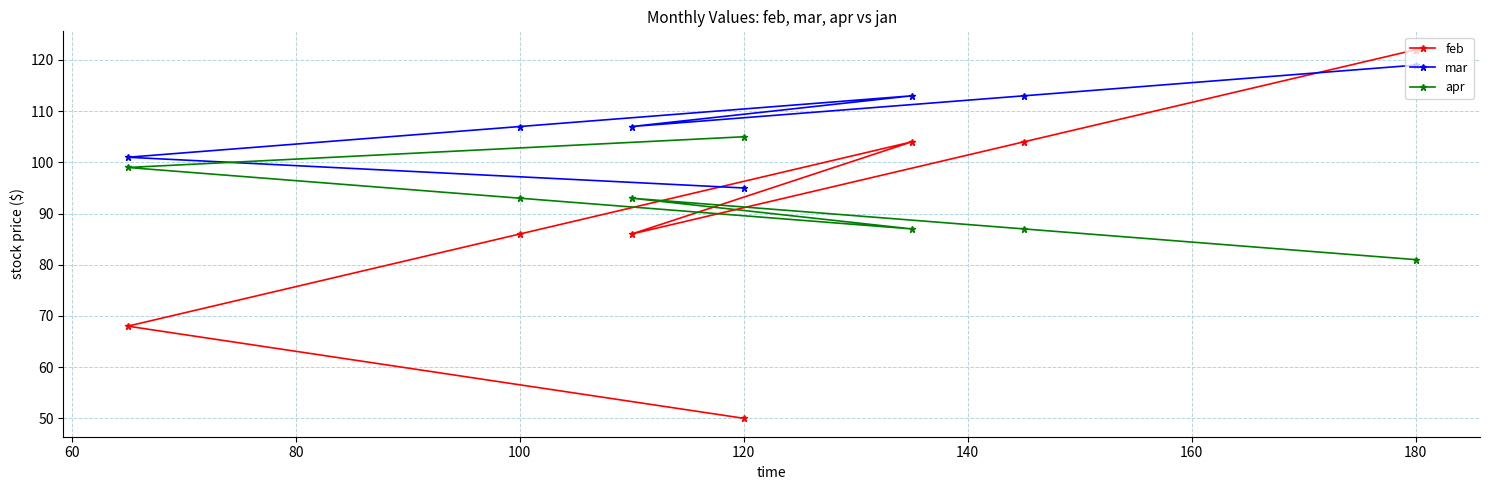

How many data points in apr are less than 93?

3